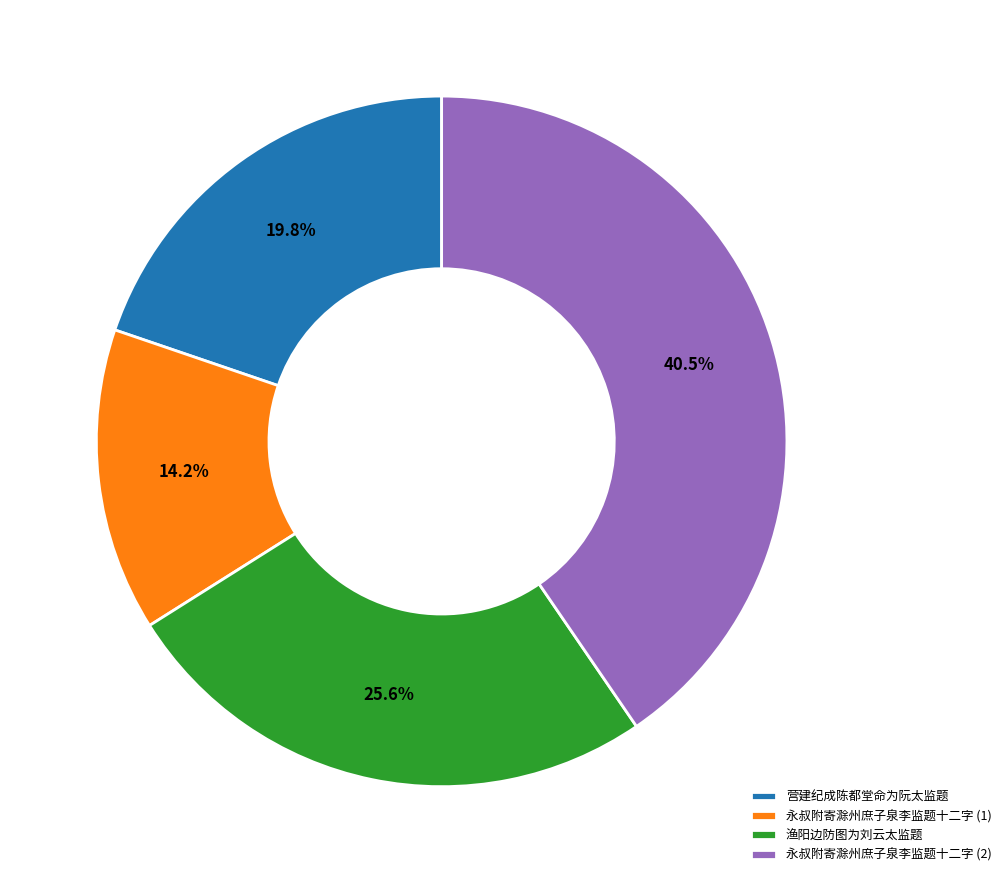

The 营建纪成陈都堂命为阮太监题 slice represents 20% of the pie. True or false?

True